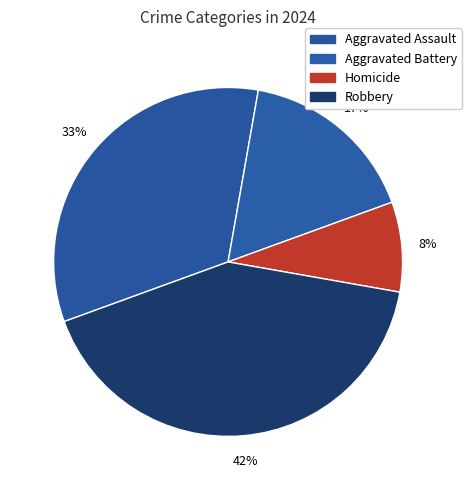

Do Homicide and Aggravated Assault together represent more than half of the pie?

No